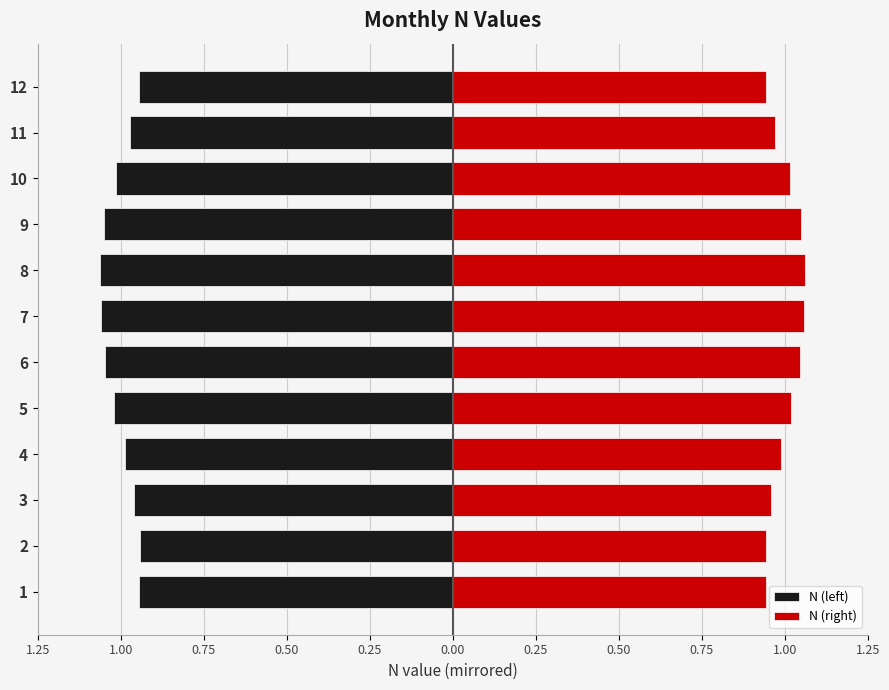

Is the value of N (right) at 3 greater than the value of N (left) at 4?

Yes